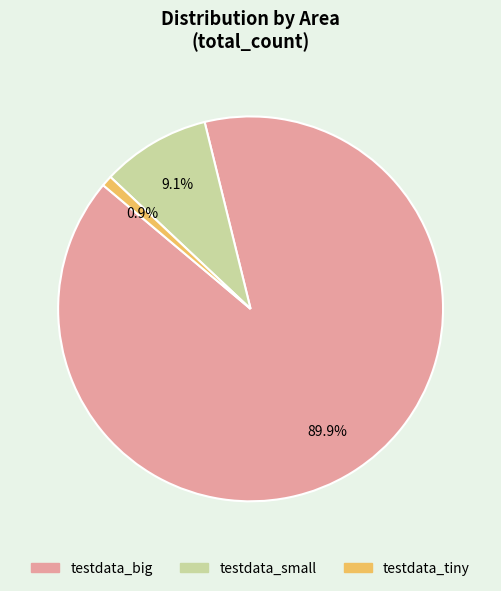

Which has a higher value, testdata_tiny or testdata_small?

testdata_small